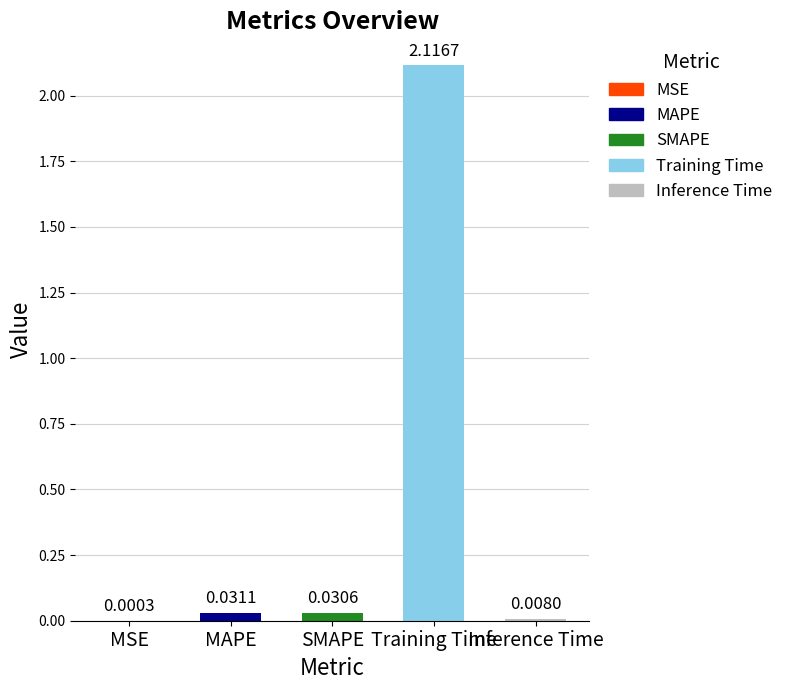

Where is the data nearest to the value 1?

MAPE